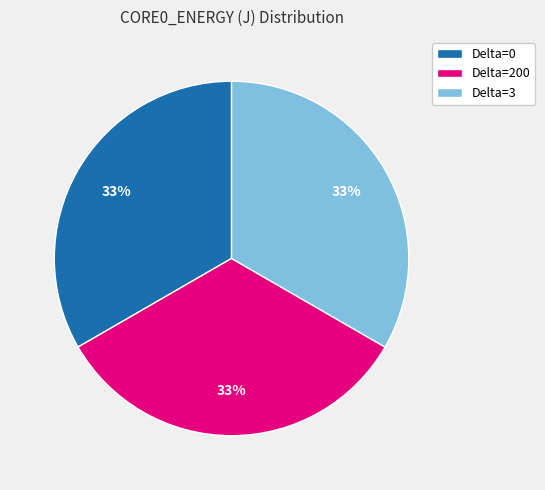

To the nearest percent, what portion does Delta=3 represent?

33%